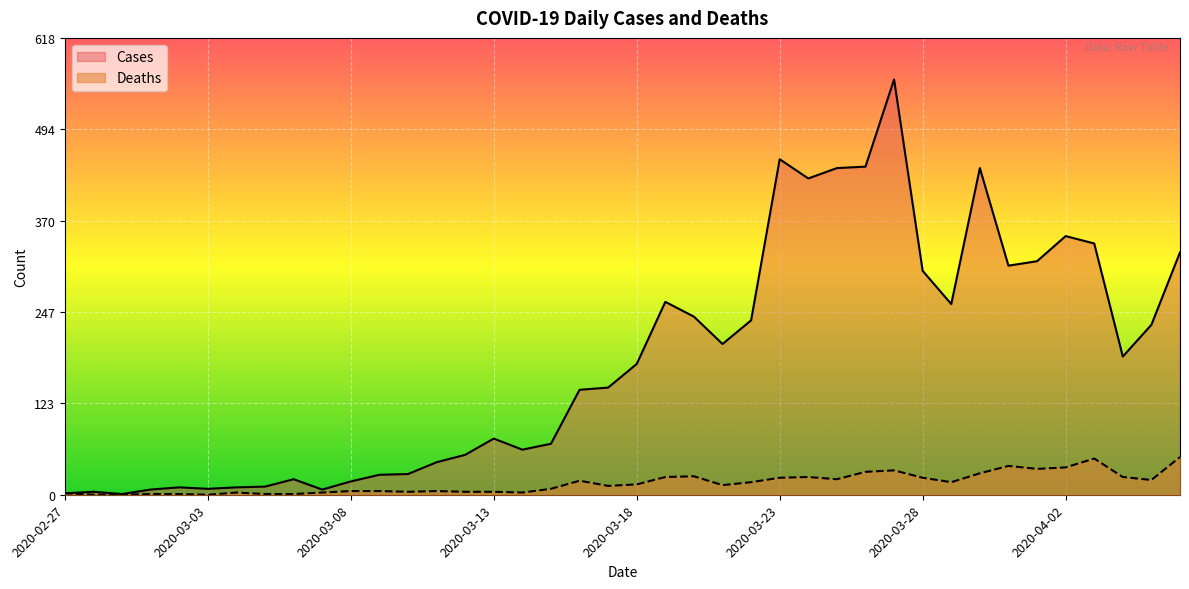

Reading right to left, list all the values displayed in this chart.

Cases: 328	230	187	340	350	316	310	442	258	303	562	444	442	428	454	236	204	241	261	177	145	142	69	61	76	54	44	28	27	18	7	21	11	10	8	10	7	1	4	2
Deaths: 51	20	24	49	37	35	39	29	17	23	33	31	21	24	23	17	13	25	24	14	12	19	8	3	4	4	5	4	5	5	3	1	1	3	0	1	1	0	0	2